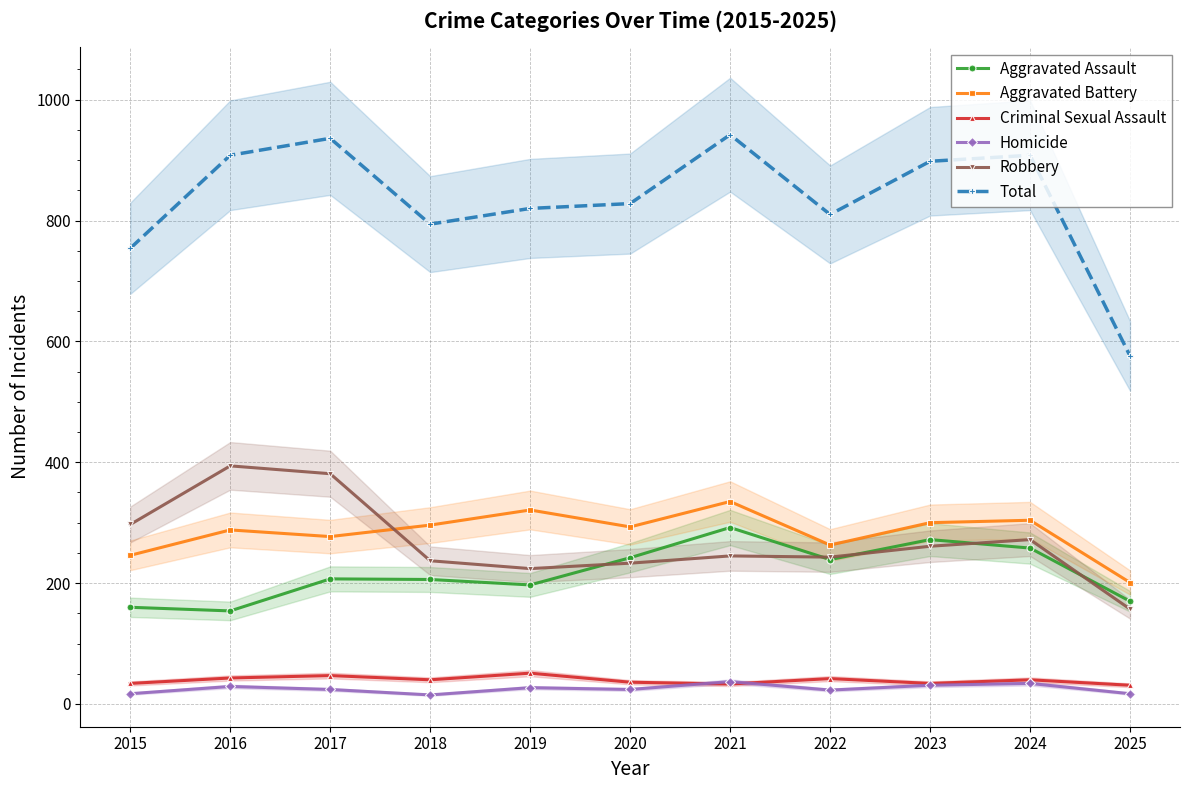

True or false: Aggravated Assault and Aggravated Battery cross at least once.

False